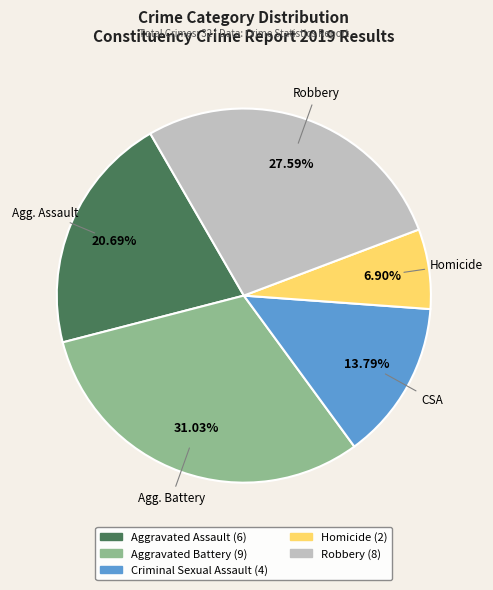

True or false: Criminal Sexual Assault accounts for 24% of the total.

False